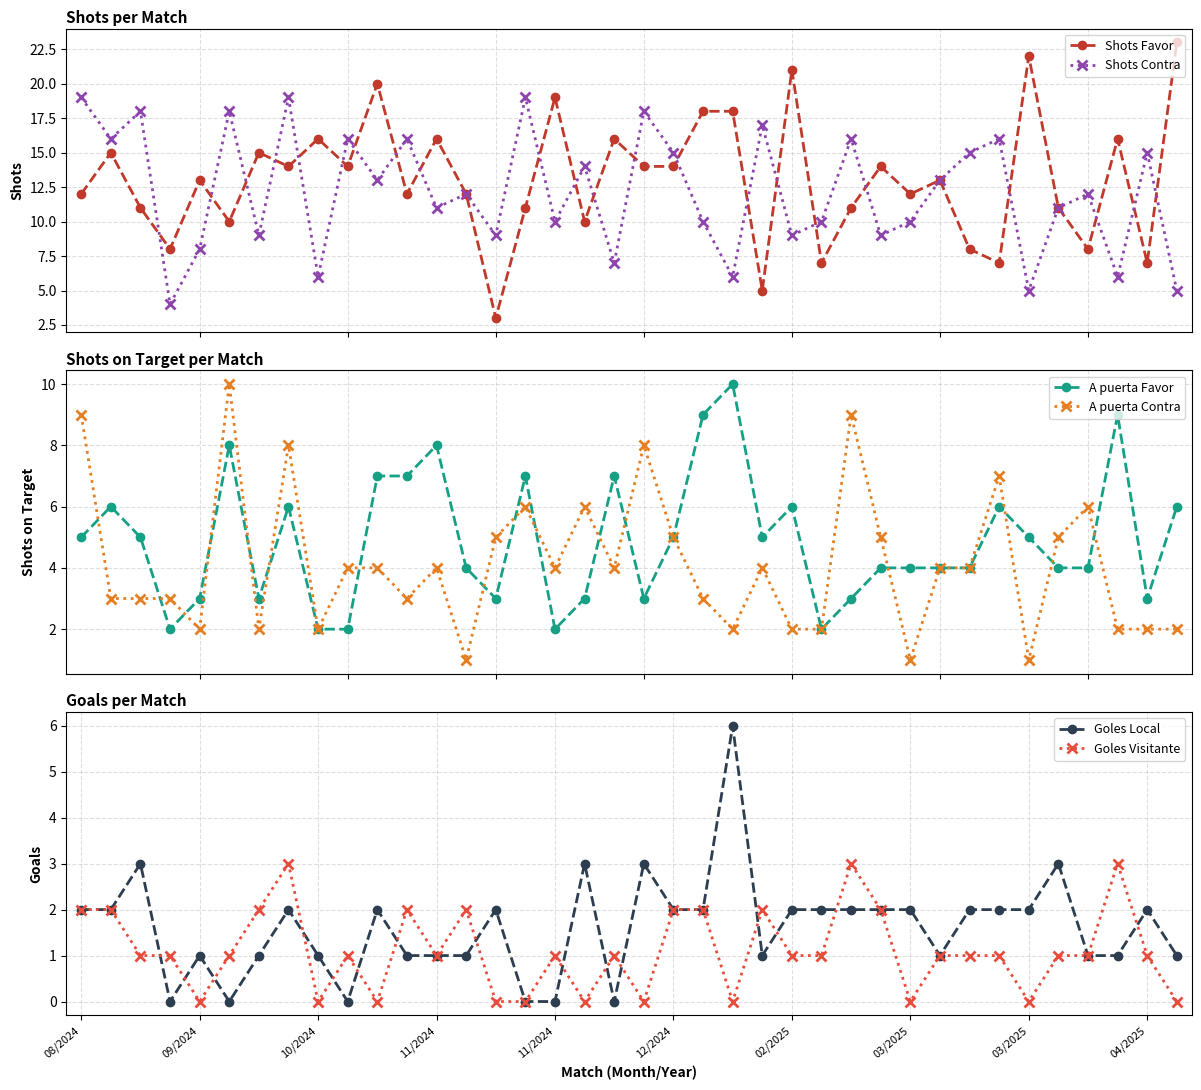

Does the chart have visible grid lines?

Yes